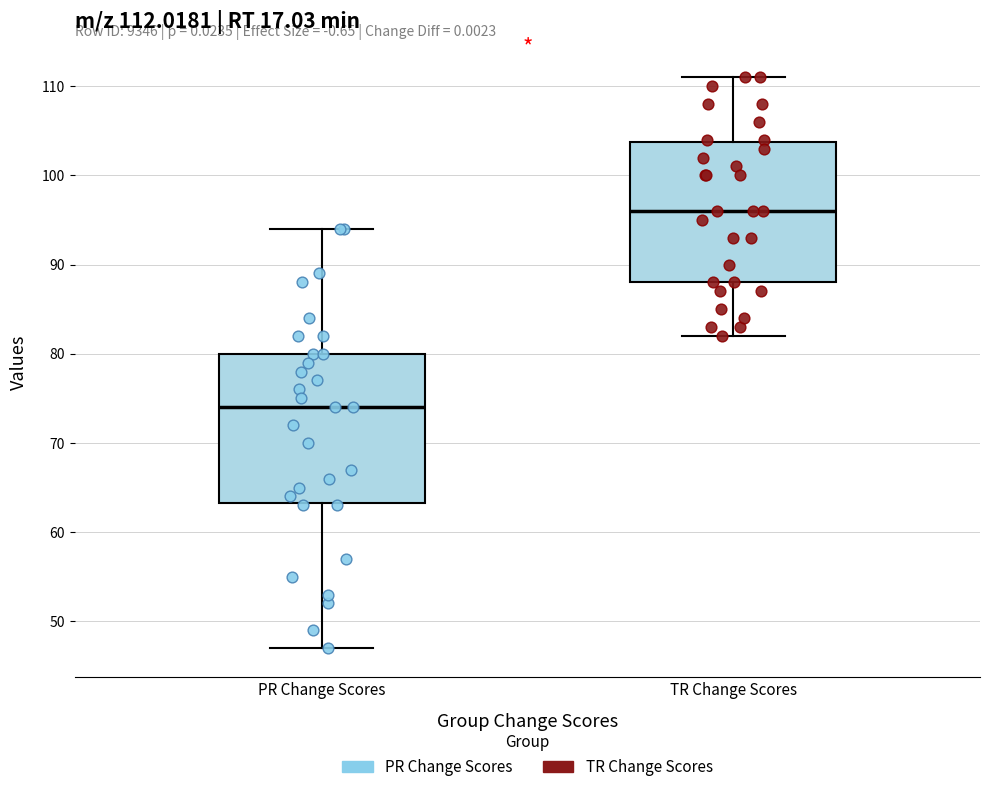

Which box is the tallest, from its lower edge to its upper edge?

PR Change Scores